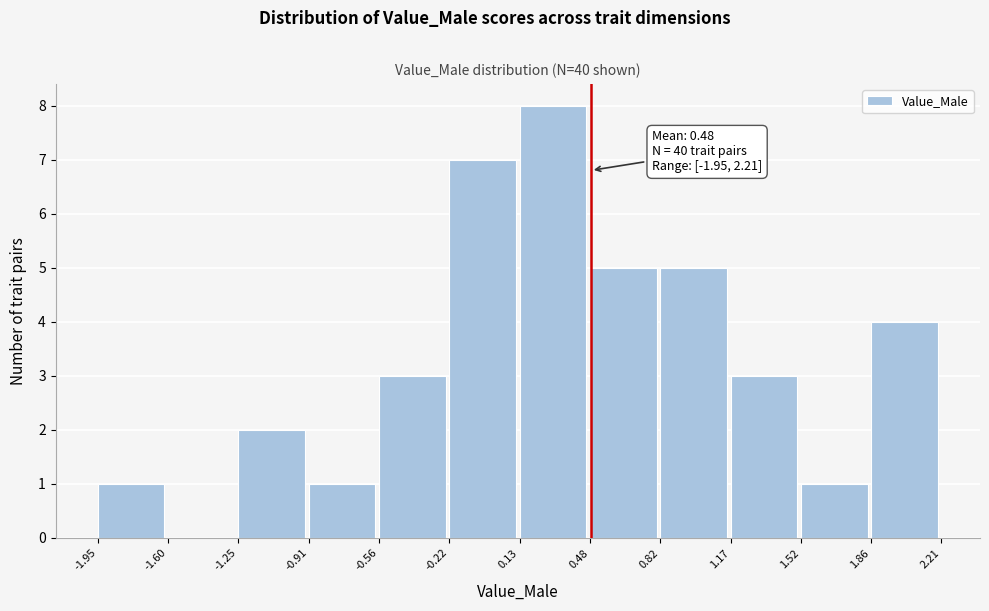

Which range on the x-axis has the tallest bar?

0.13 to 0.48